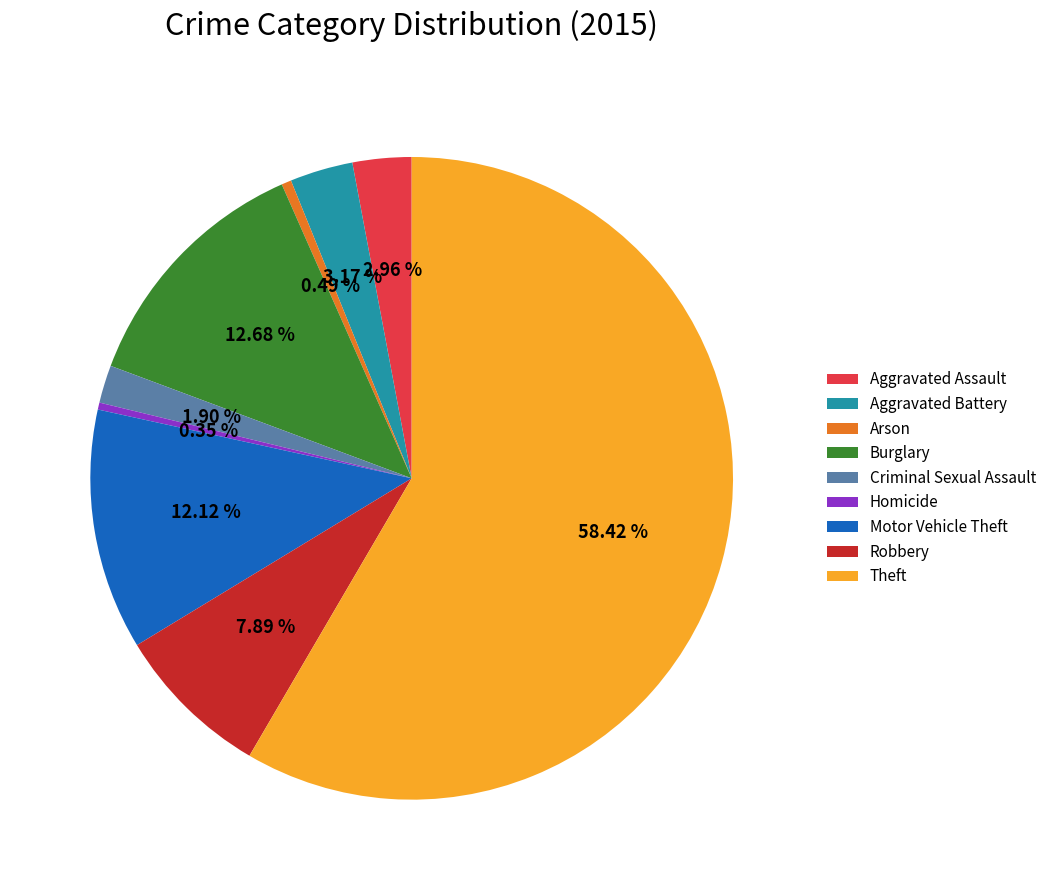

Which category has the biggest portion of the pie?

Theft